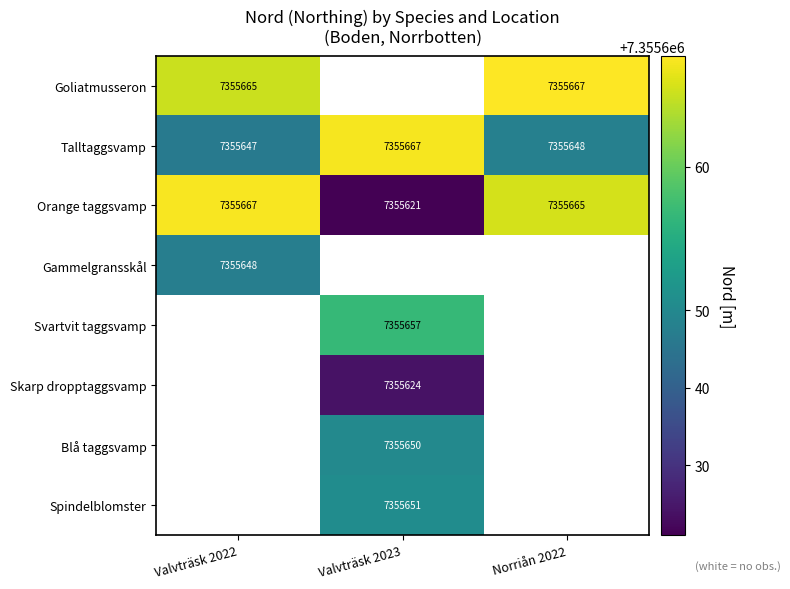

Which has a higher value, Valvträsk 2023 or Norriån 2022?

Norriån 2022